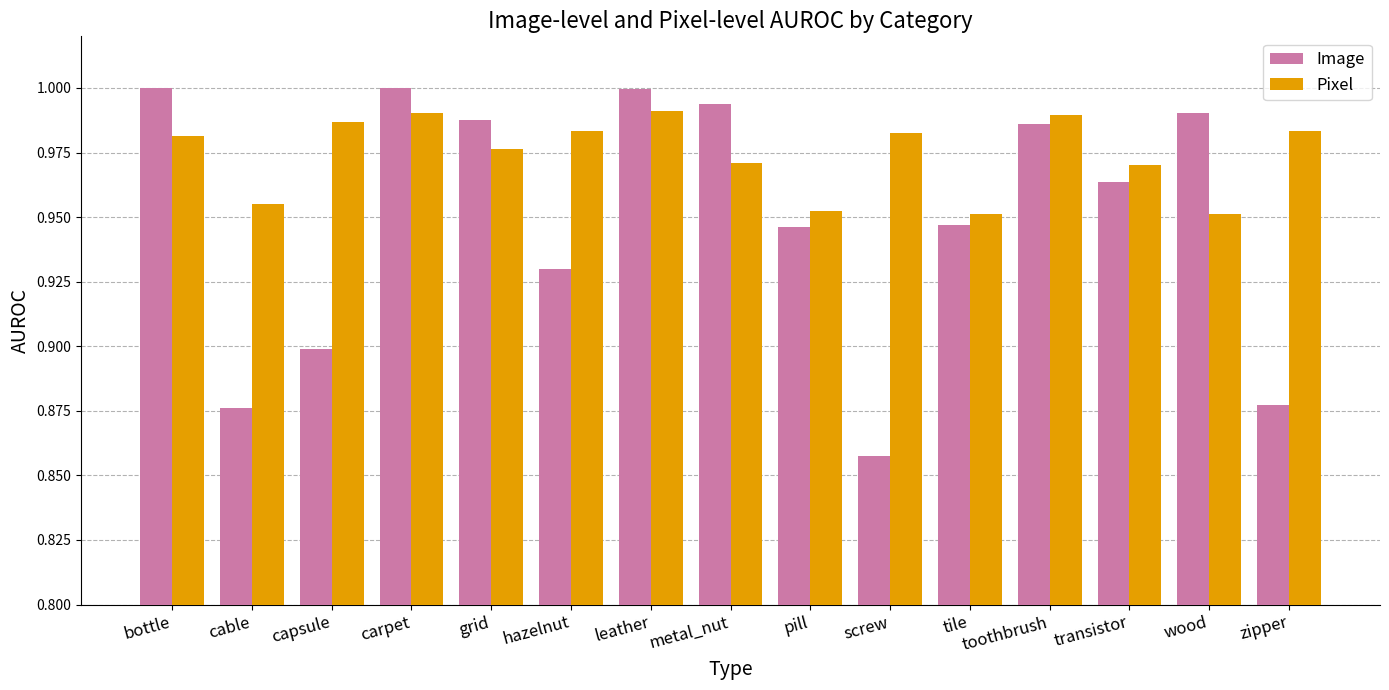

Is the value of Image at leather greater than the value of Pixel at metal_nut?

Yes